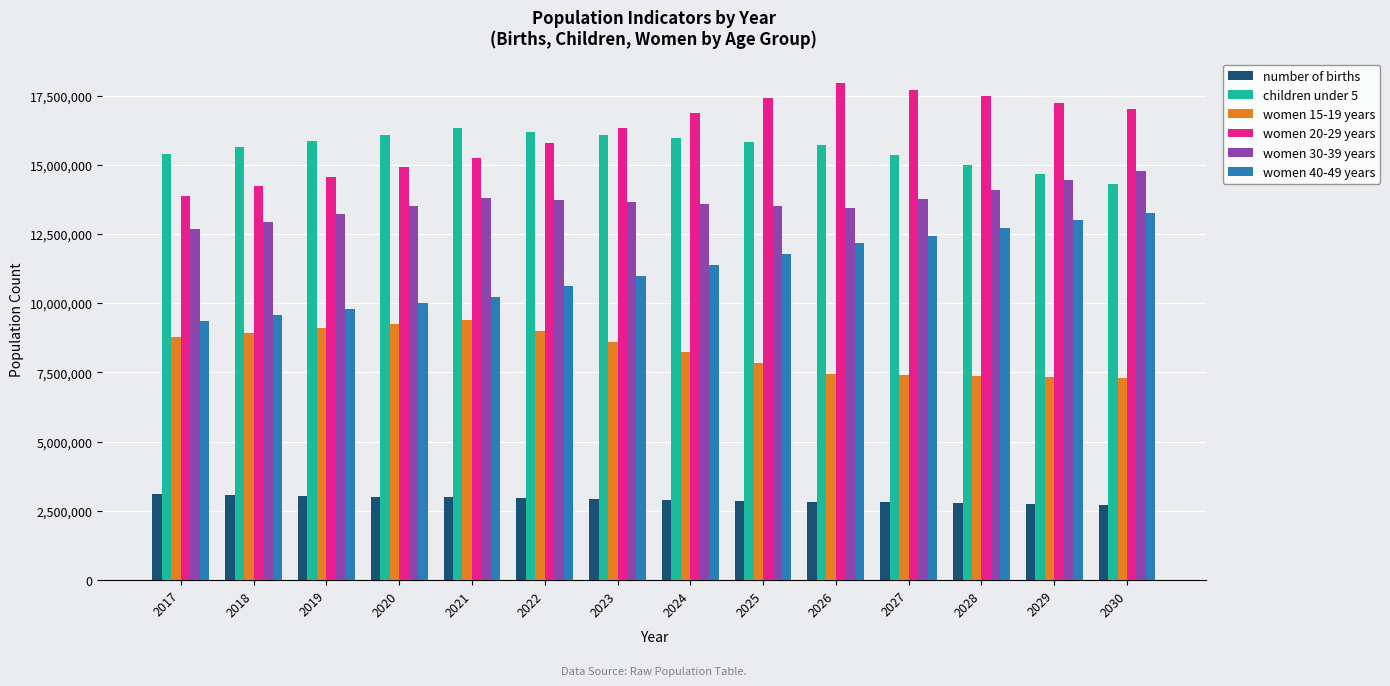

At how many categories does at least one series exceed 5153087?

14